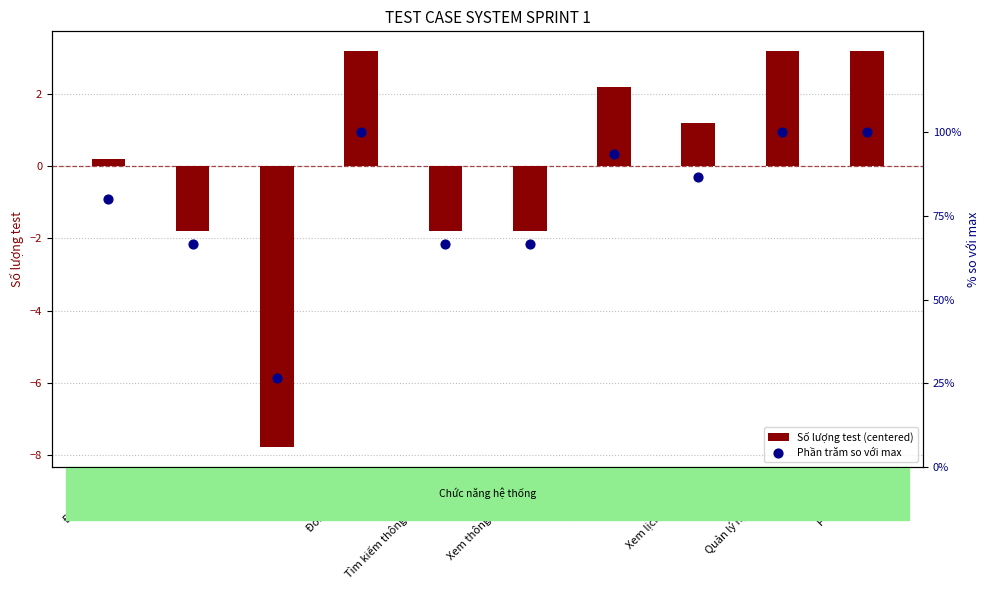

Which series reaches the minimum Y coordinate?

Số lượng test (centered)